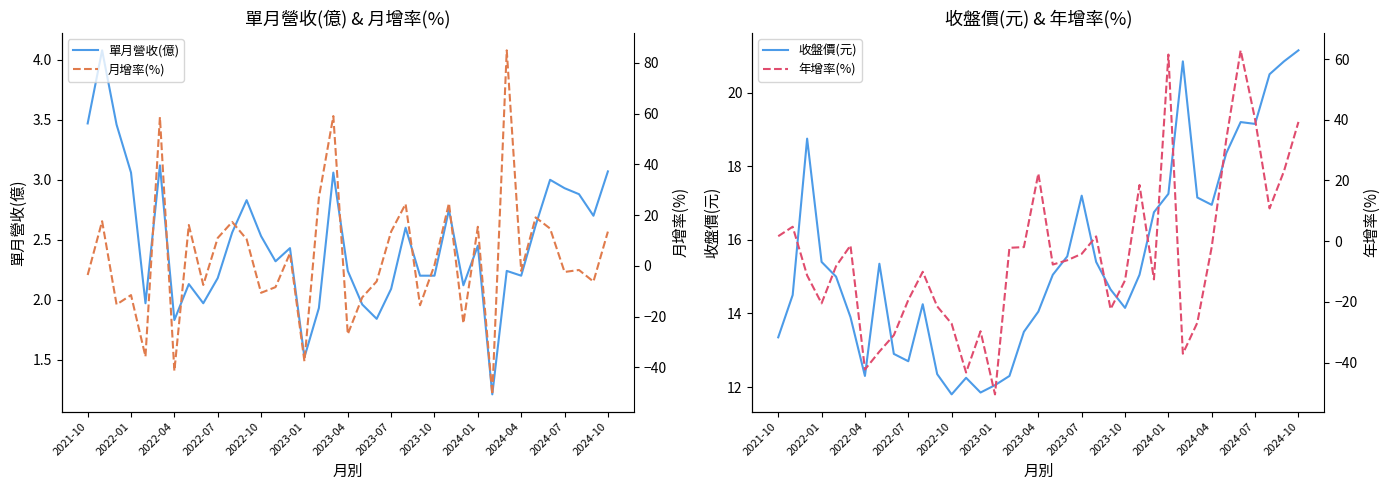

Is it true that 單月營收(億) equals 2.9 at 2023-07?

False